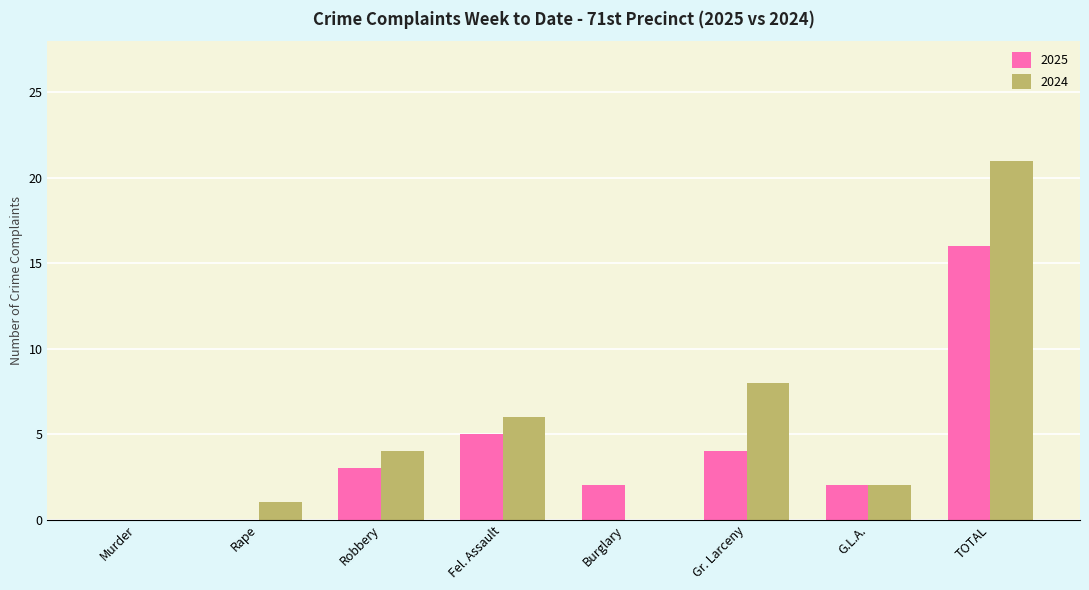

The 2024 series shows 2 at Robbery. True or false?

False